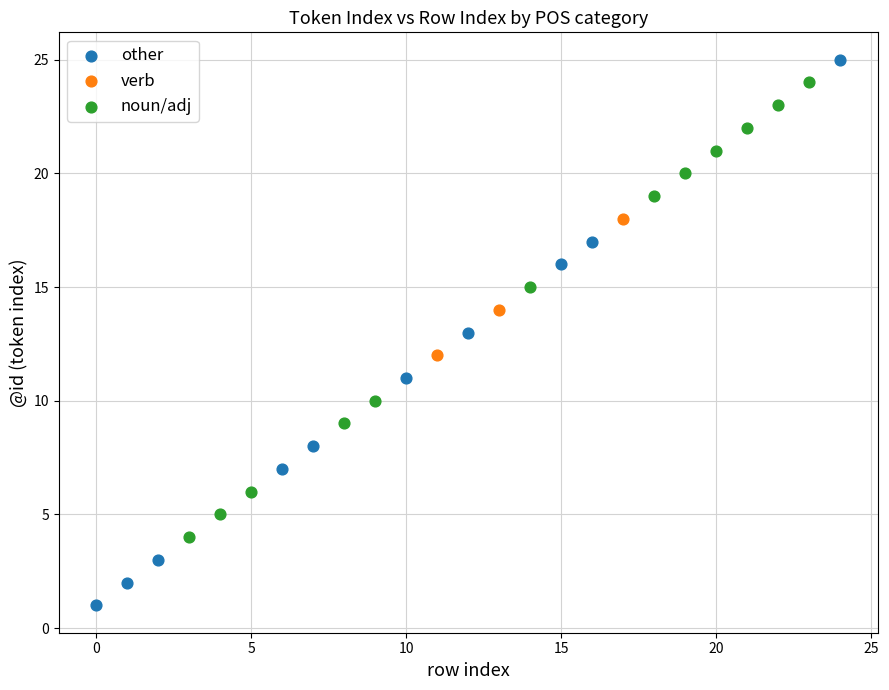

Which series reaches the minimum Y coordinate?

other